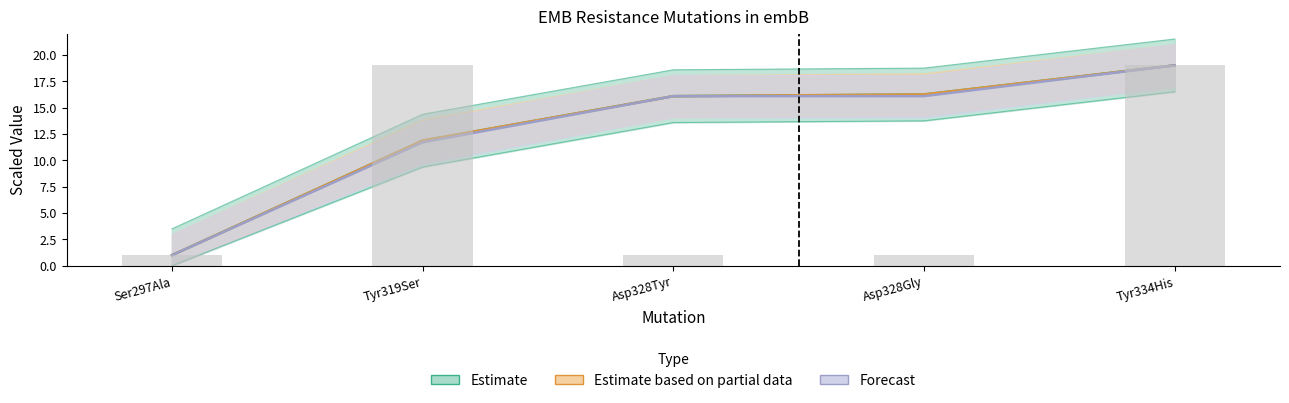

Which has a higher value, Tyr334His or Asp328Tyr?

Tyr334His